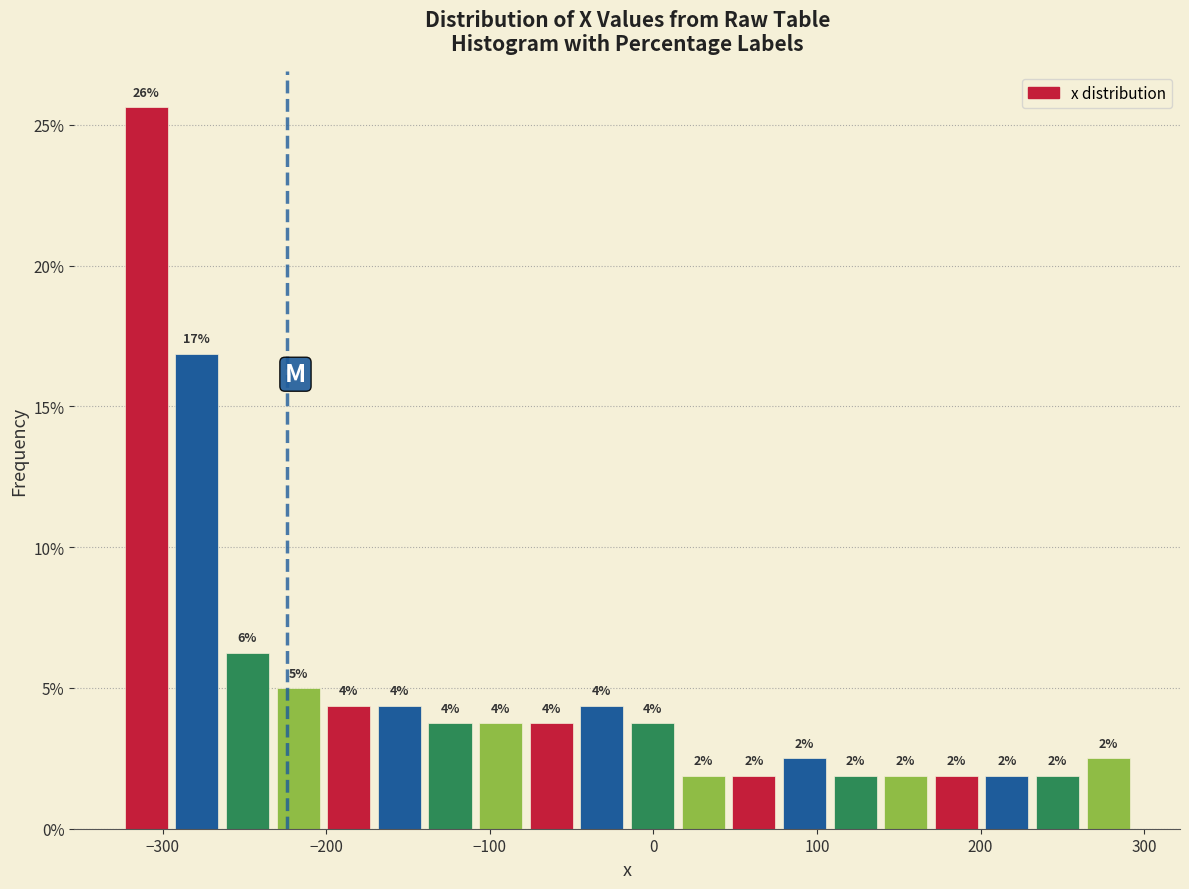

Around what value on the x-axis is the tallest bar? Give the approximate position of its centre, as read against the axis.

-310